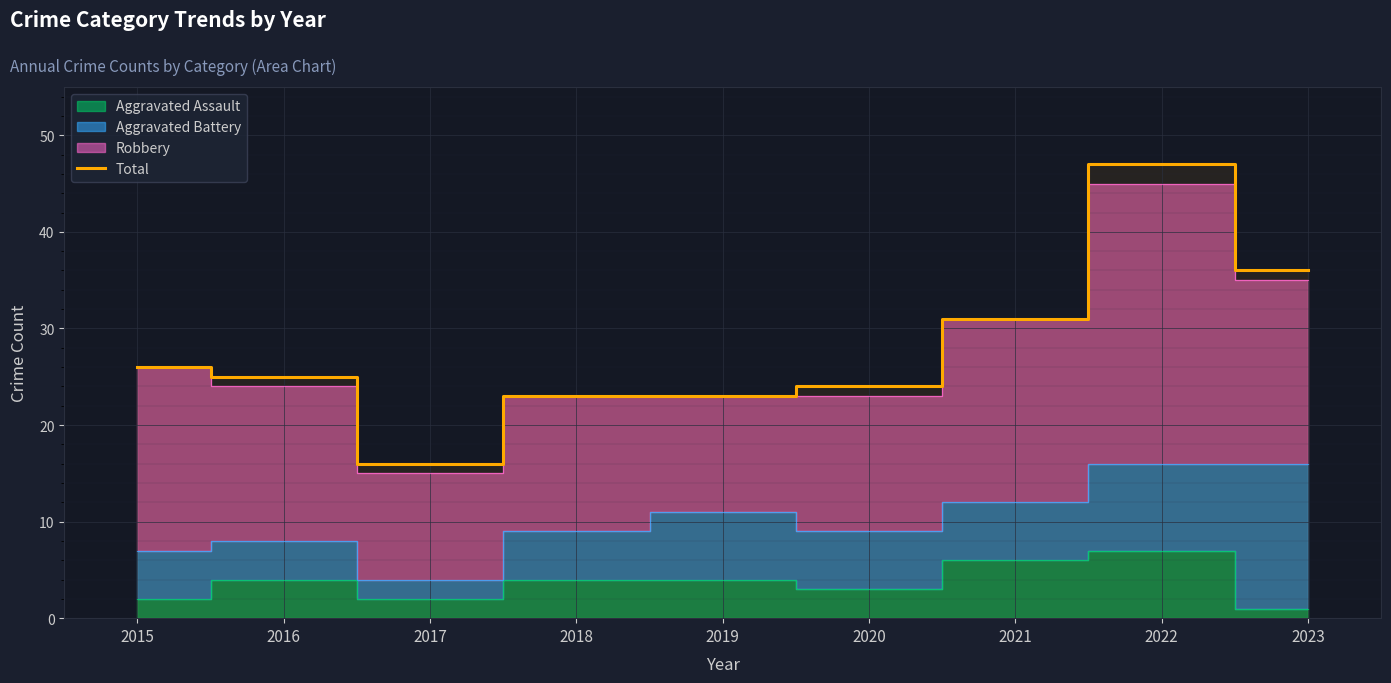

Between 2019 and 2017, which is larger?

2019